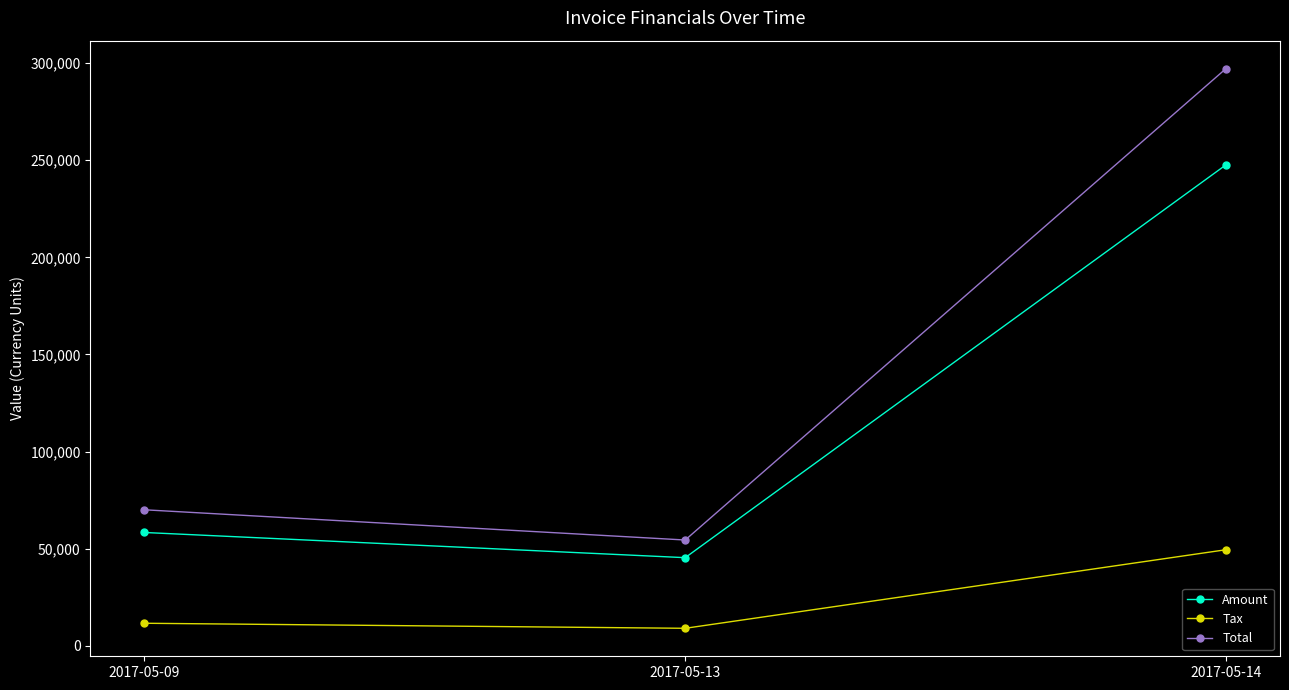

List the series in order of their peak value, lowest first.

Tax, Amount, Total